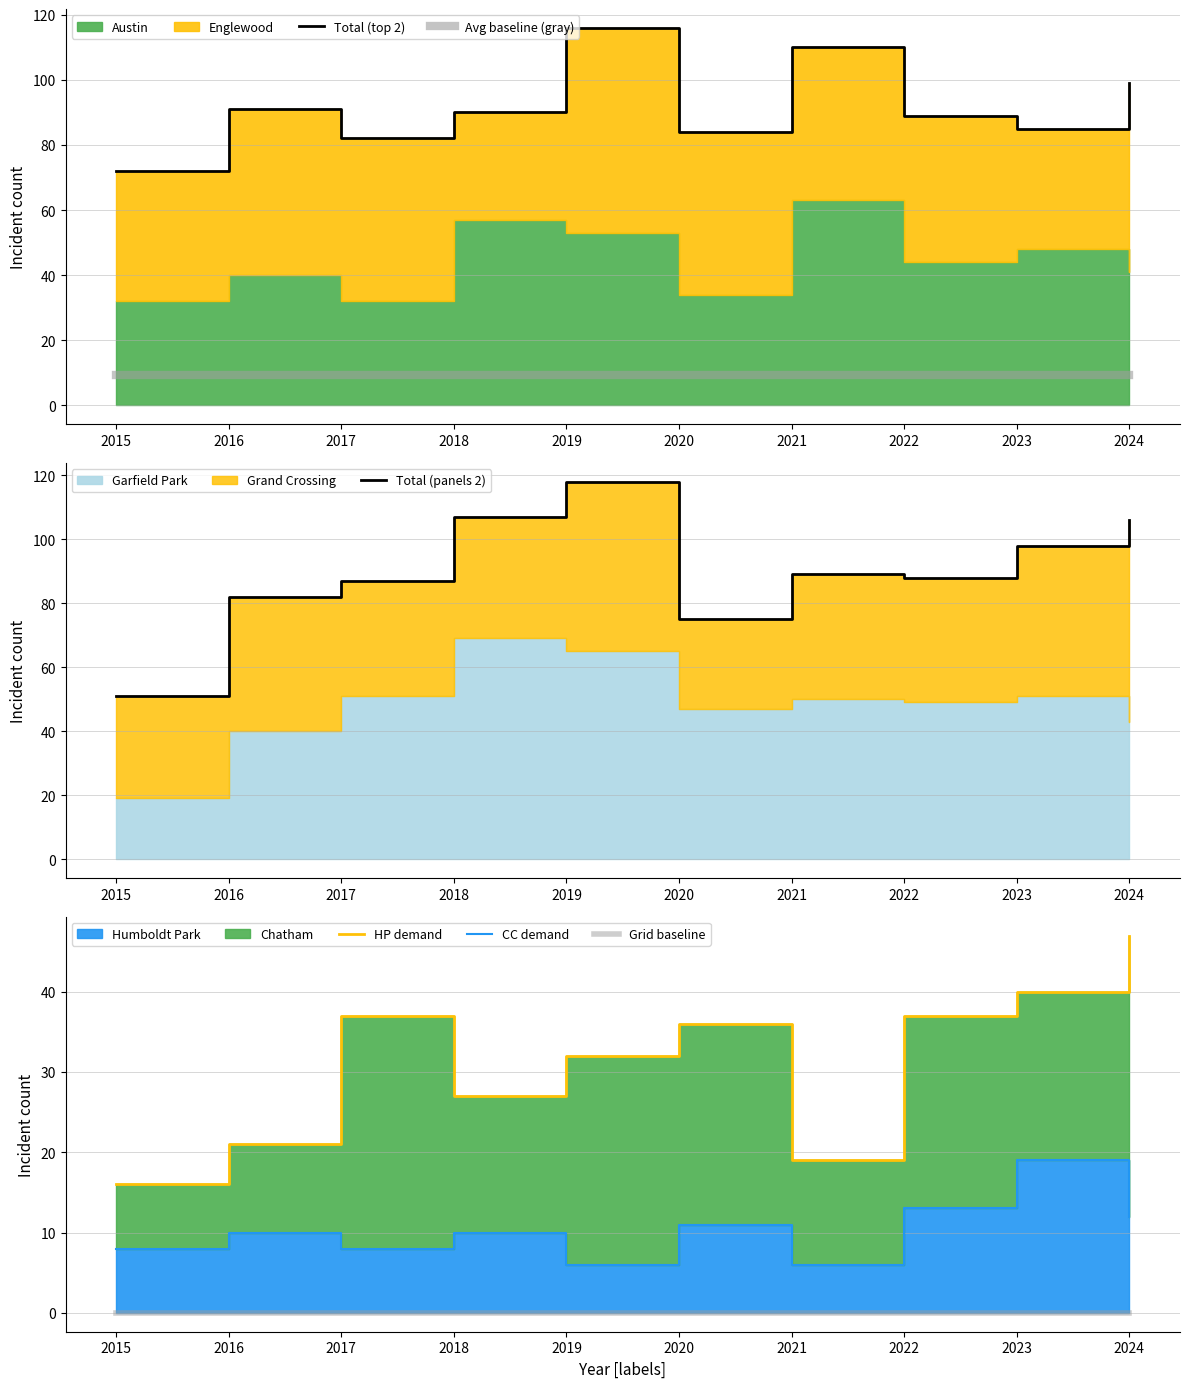

What is the sum of all Avg baseline (gray) values?

91.8